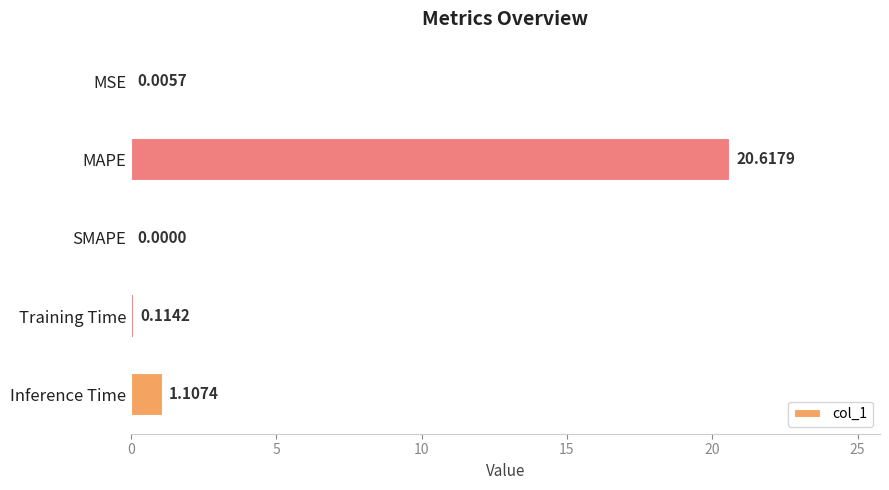

At which label is the value closest to 10?

Inference Time